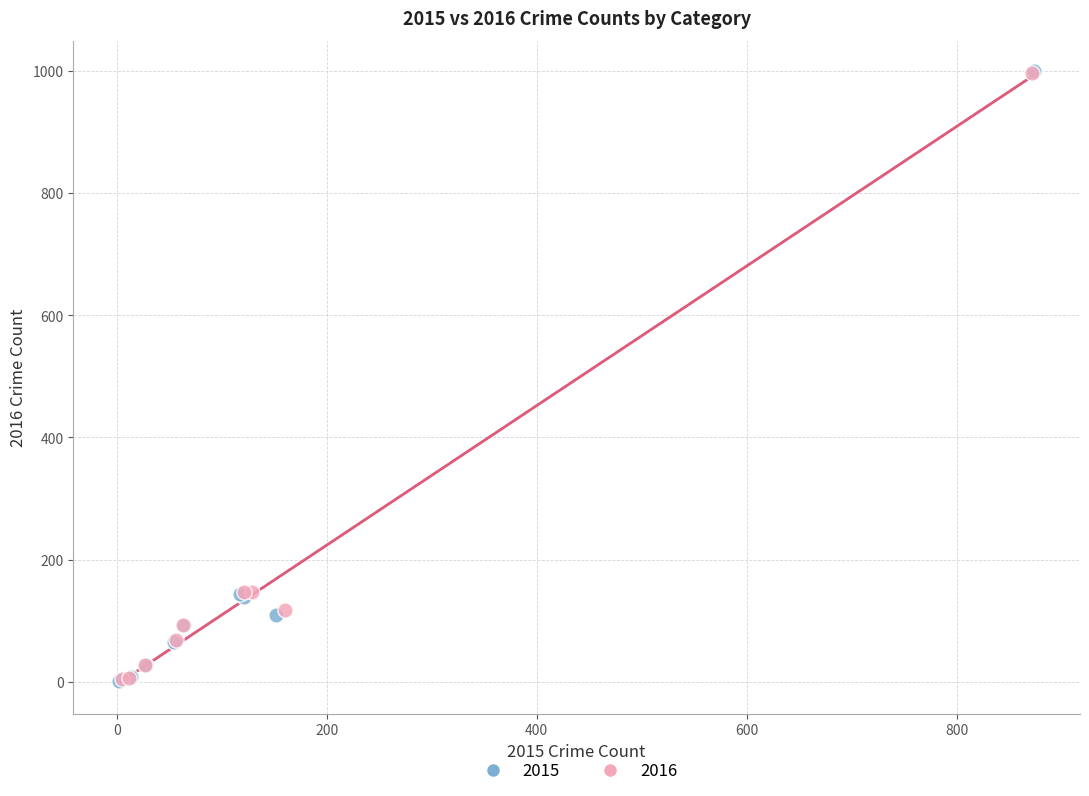

Which series has the largest Y range (max minus min)?

2015